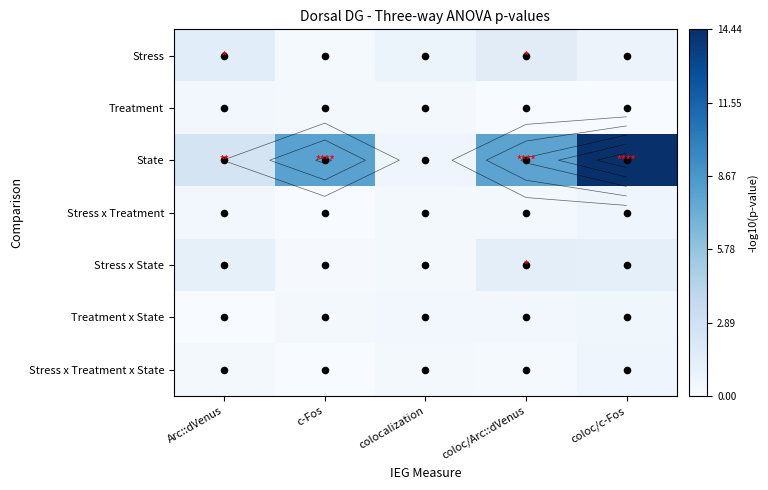

Read the Stress value at coloc/c-Fos.

0.8